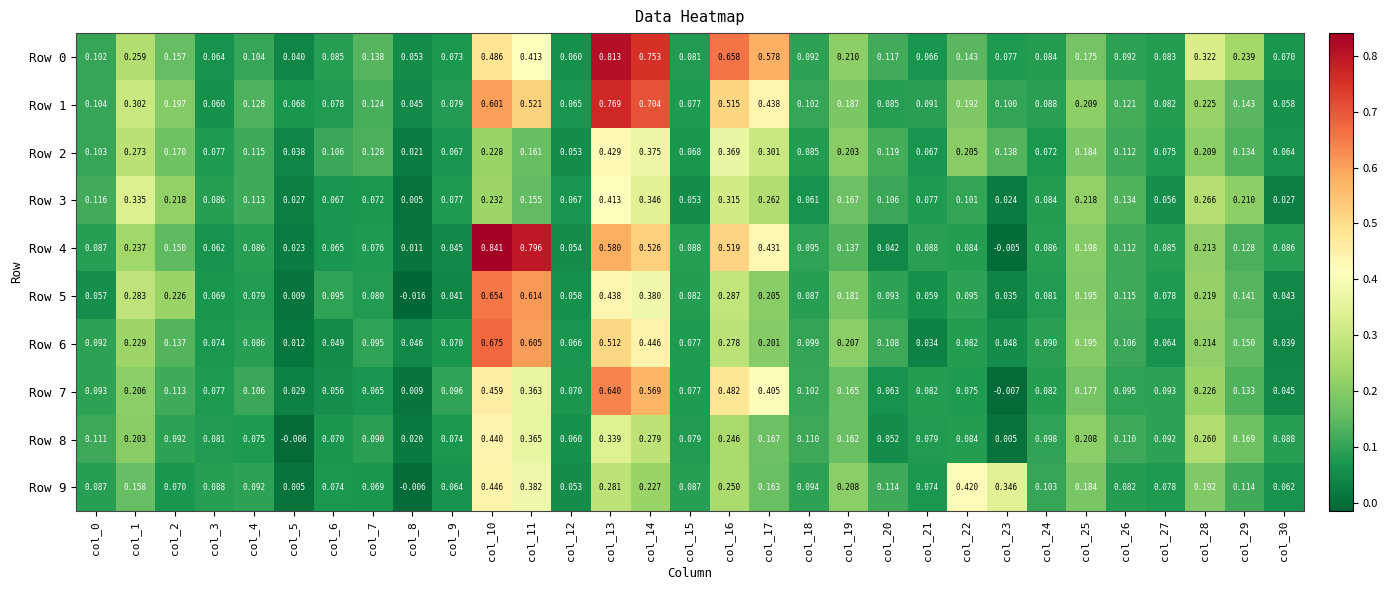

Is the value of Row 1 at col_5 greater than the value of Row 5 at col_21?

Yes